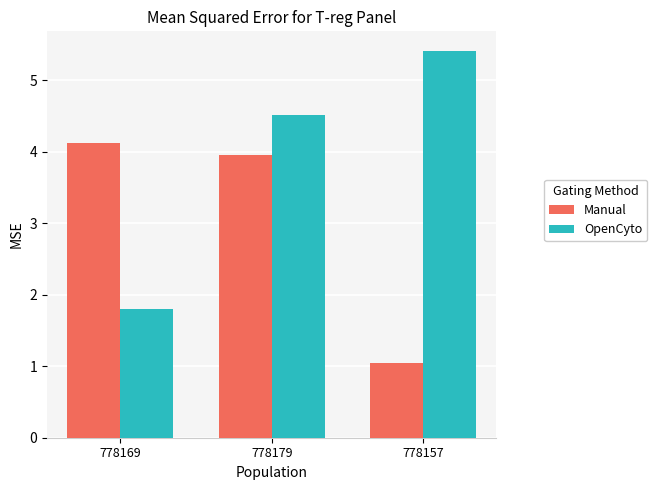

Where is Manual nearest to the value 2?

778157